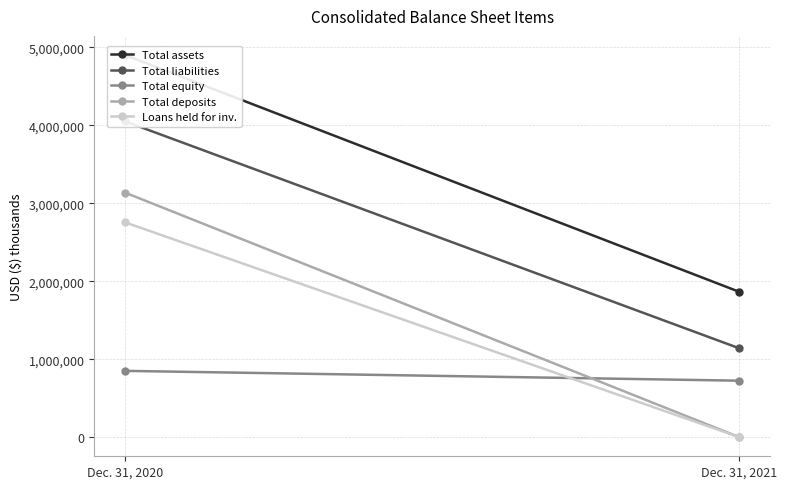

What is the value of the Total deposits point at the 1st from the left?

3135788